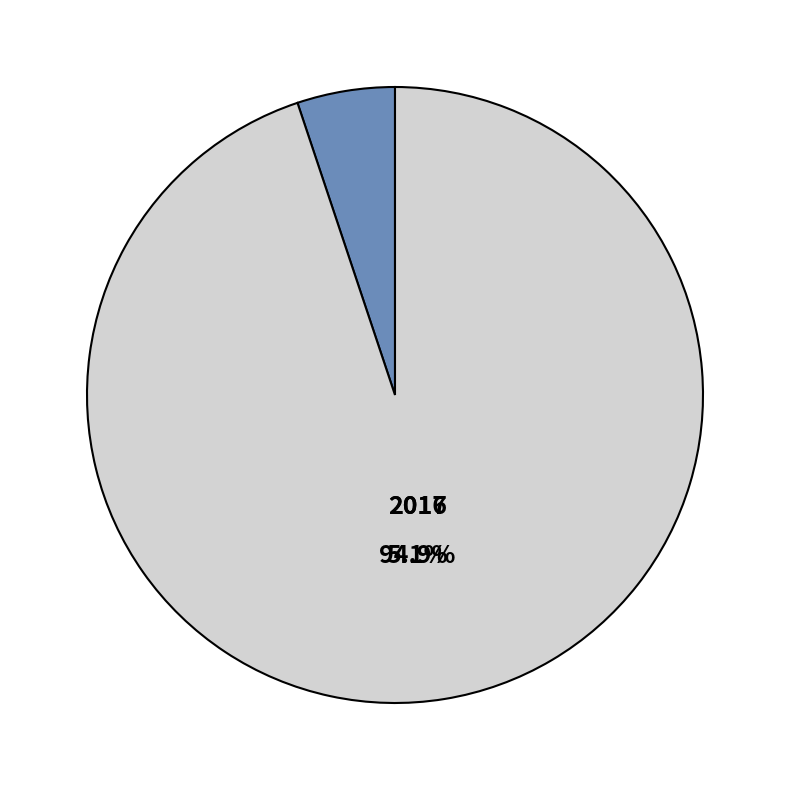

How many slices are in this pie chart?

2